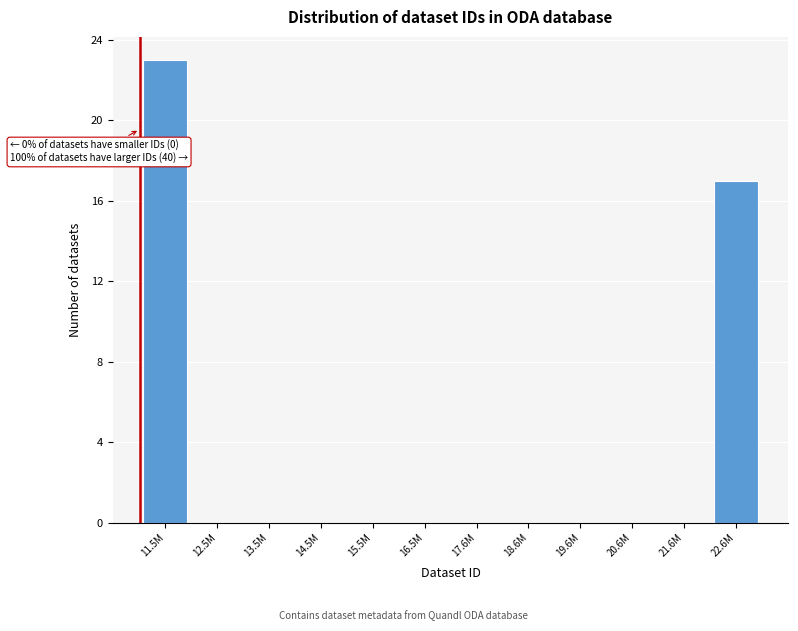

Reading right to left, what are all the values shown in this chart?

22.6M=17	21.6M=0	20.6M=0	19.6M=0	18.6M=0	17.6M=0	16.5M=0	15.5M=0	14.5M=0	13.5M=0	12.5M=0	11.5M=23